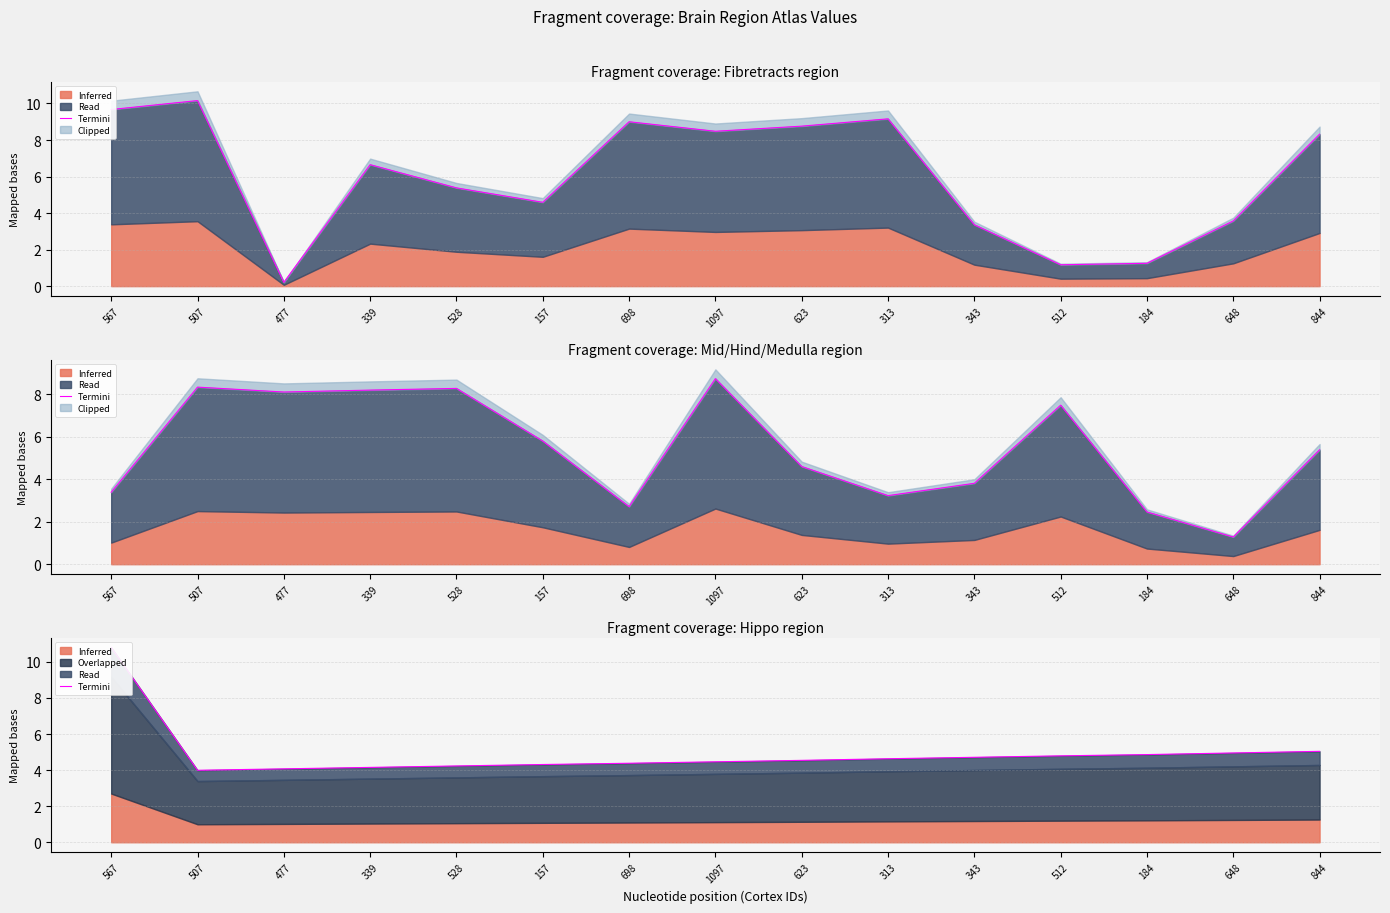

List the labels in order of value, smallest first.

507, 477, 339, 528, 157, 698, 1097, 623, 313, 343, 512, 184, 648, 844, 567